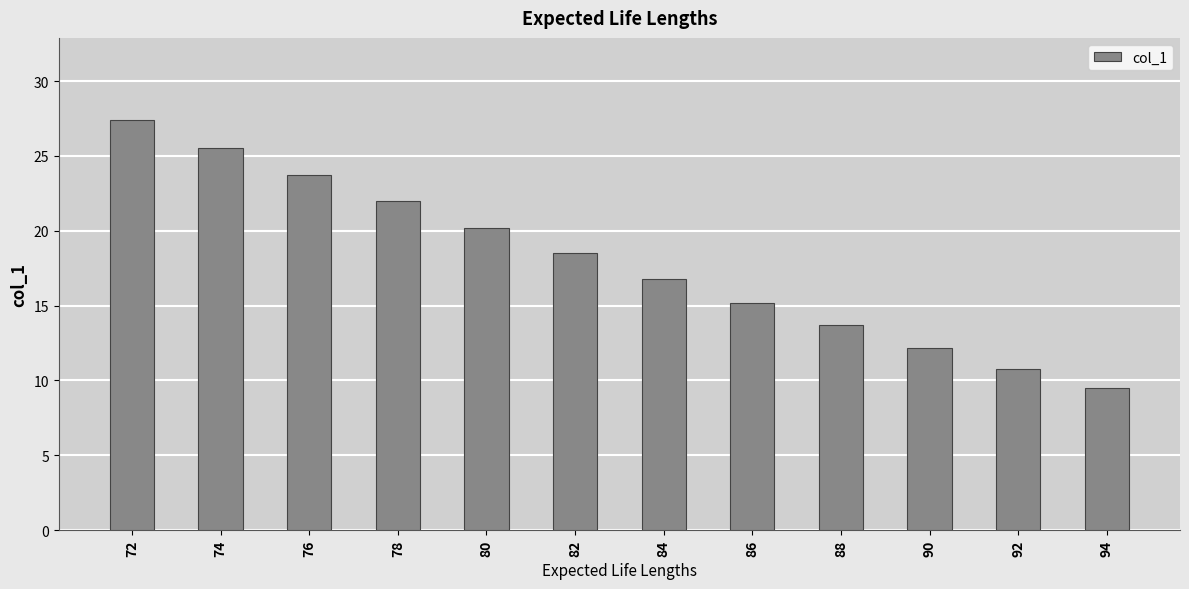

Rank the categories by value from lowest to highest.

94, 92, 90, 88, 86, 84, 82, 80, 78, 76, 74, 72